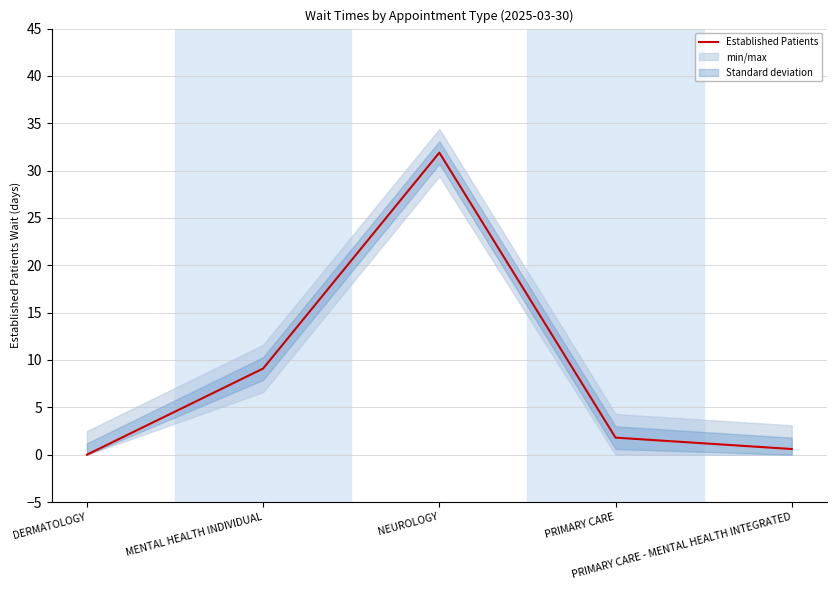

Reading left to right, transcribe all the data shown in this chart.

DERMATOLOGY=0.0	MENTAL HEALTH INDIVIDUAL=9.1	NEUROLOGY=31.9	PRIMARY CARE=1.8	PRIMARY CARE - MENTAL HEALTH INTEGRATED=0.6